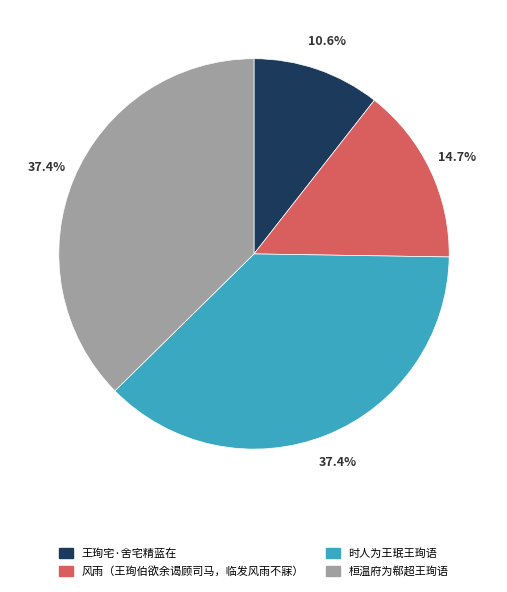

The 风雨（王珣伯欲余谒顾司马，临发风雨不寐） slice represents 7% of the pie. True or false?

False